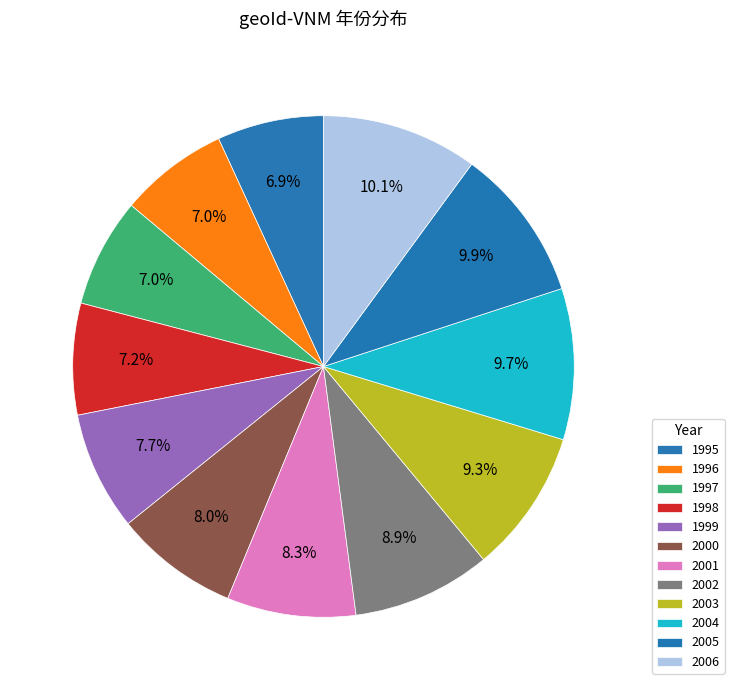

Does any single category account for the majority?

No